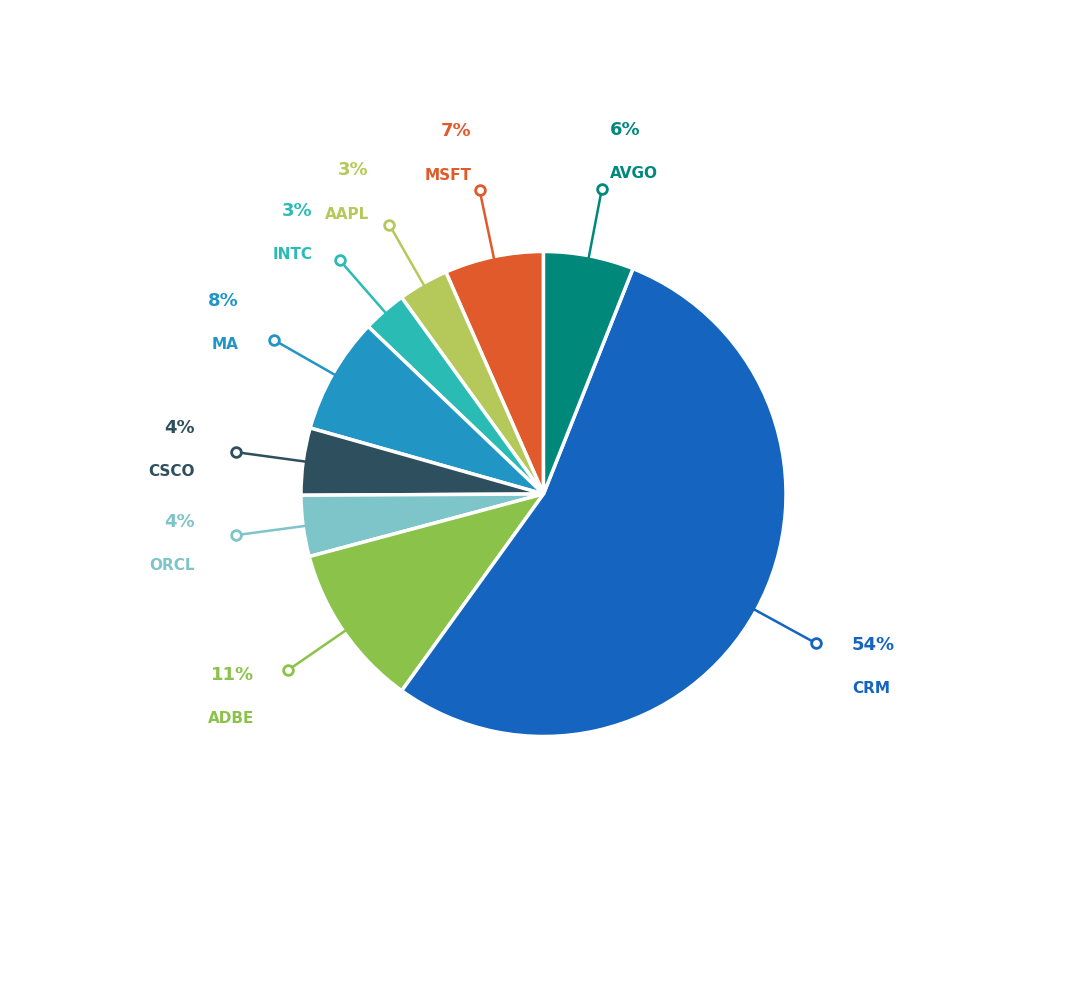

Is there a majority slice in this chart?

Yes